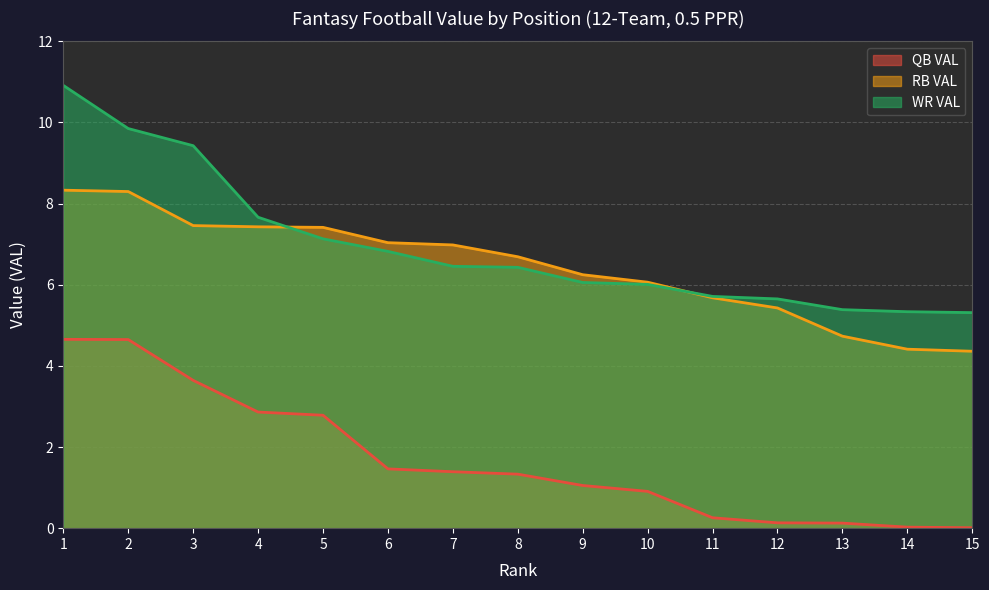

The RB VAL series shows 9.3 at 7. True or false?

False